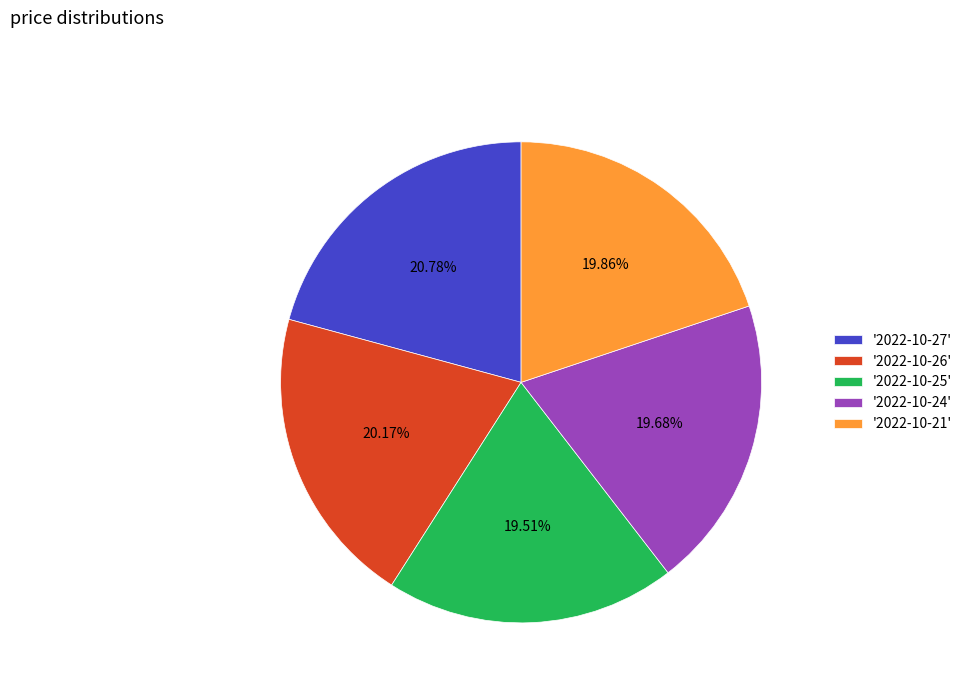

Is '2022-10-26' the majority of the pie?

No